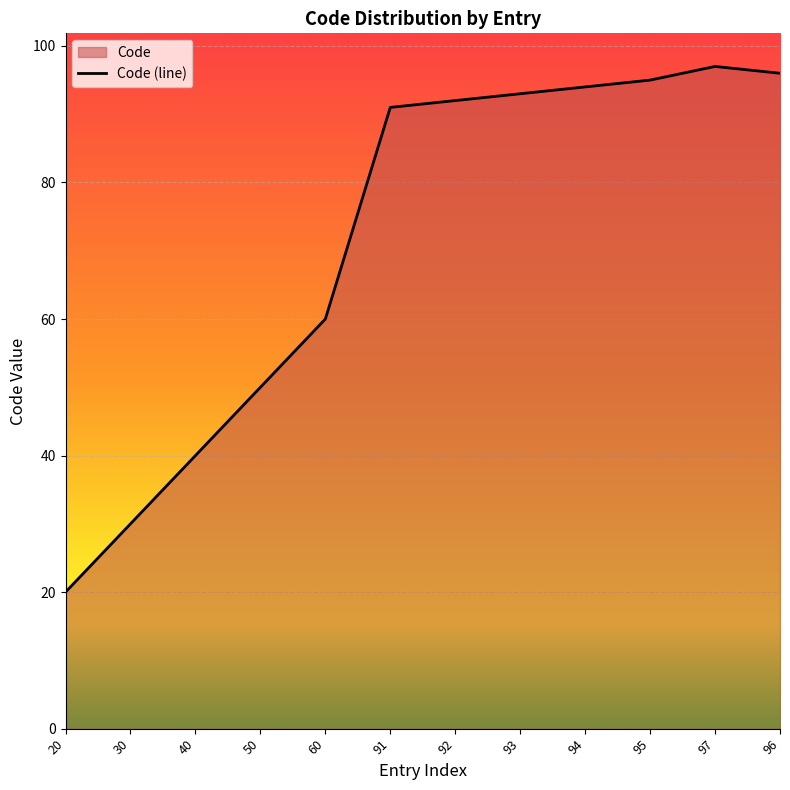

At which label does the data first exceed 92?

93